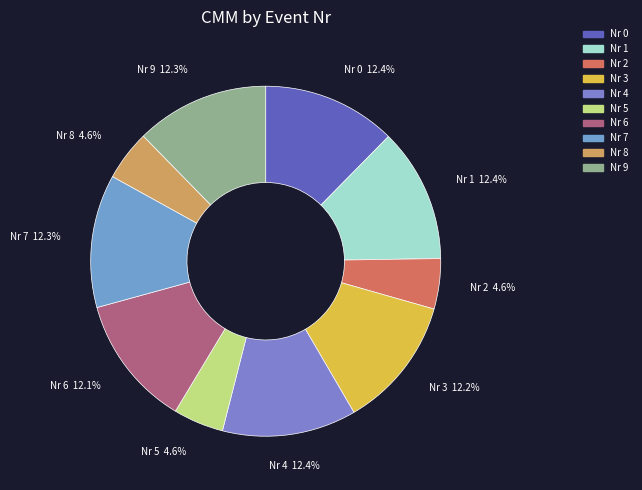

Is Nr 5 the majority of the pie?

No